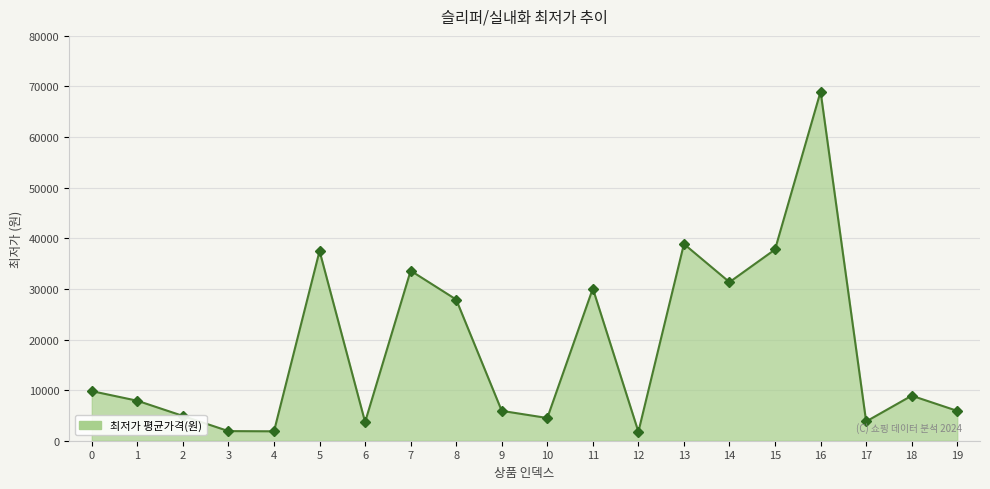

Is it true that the value at 12 is 1770?

True